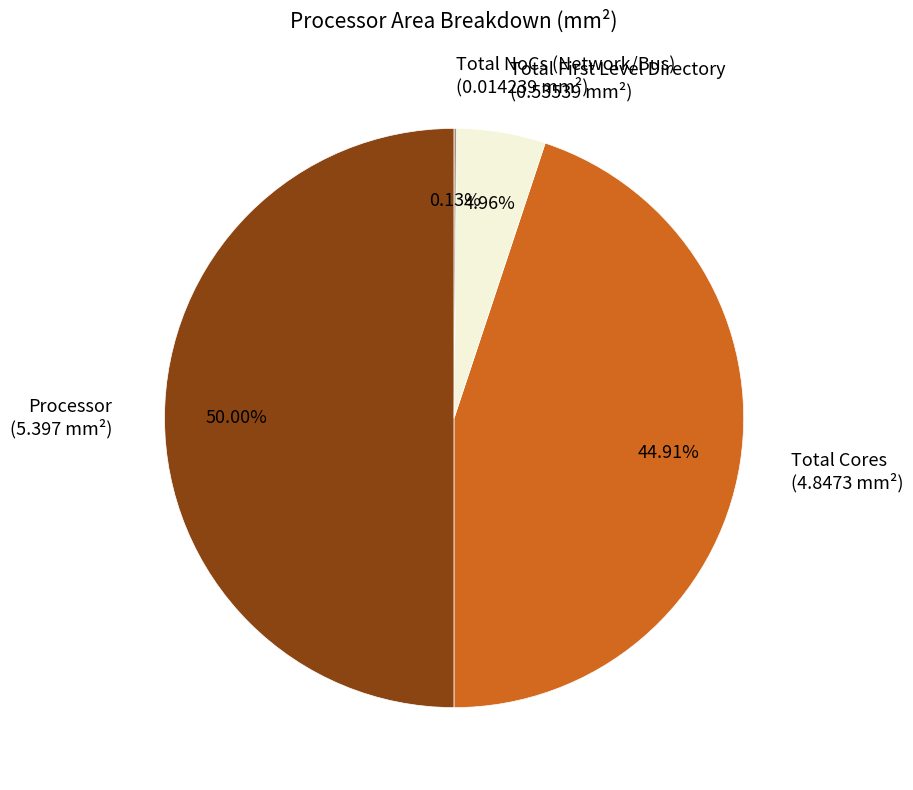

Is Total Cores (4.8473 mm²) the majority of the pie?

No